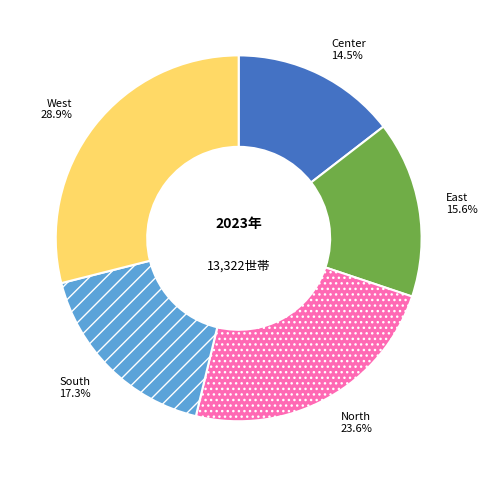

To the nearest percent, what percentage of the pie is West?

29%